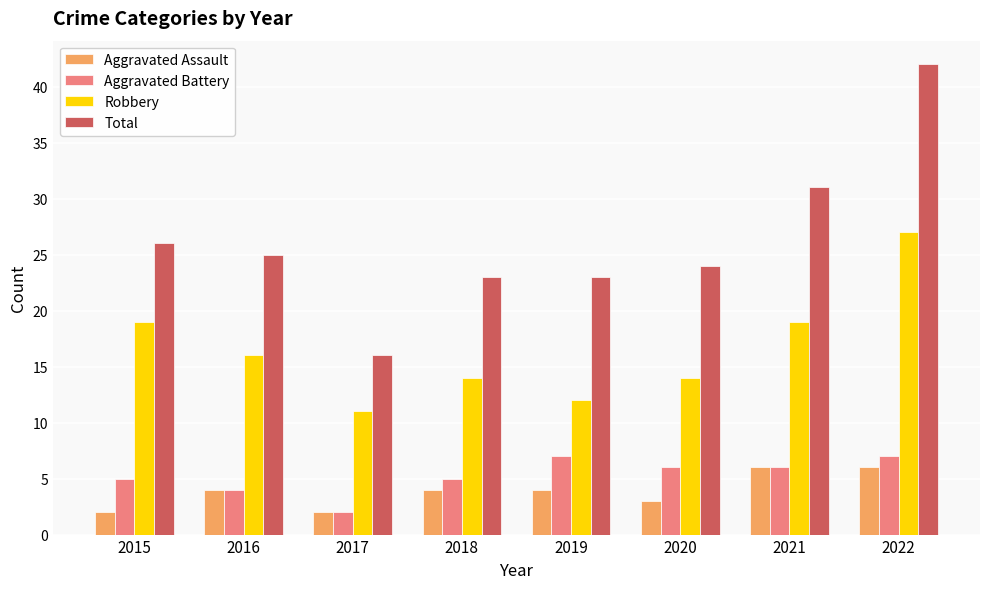

The value of Aggravated Battery at 2017 is 4. True or false?

False